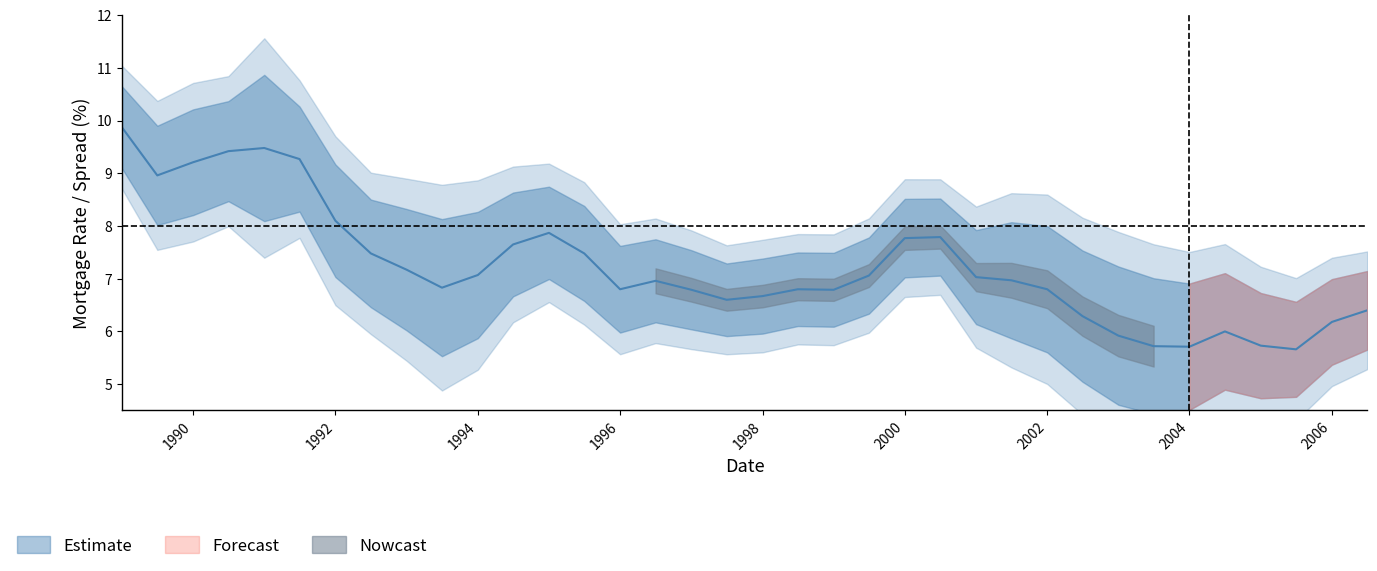

Reading right to left, extract all data points from this chart.

6.4	6.2	5.7	5.7	6.0	5.7	5.7	5.9	6.3	6.8	7.0	7.0	7.8	7.8	7.1	6.8	6.8	6.7	6.6	6.8	7.0	6.8	7.5	7.9	7.7	7.1	6.8	7.2	7.5	8.1	9.3	9.5	9.4	9.2	9.0	9.9